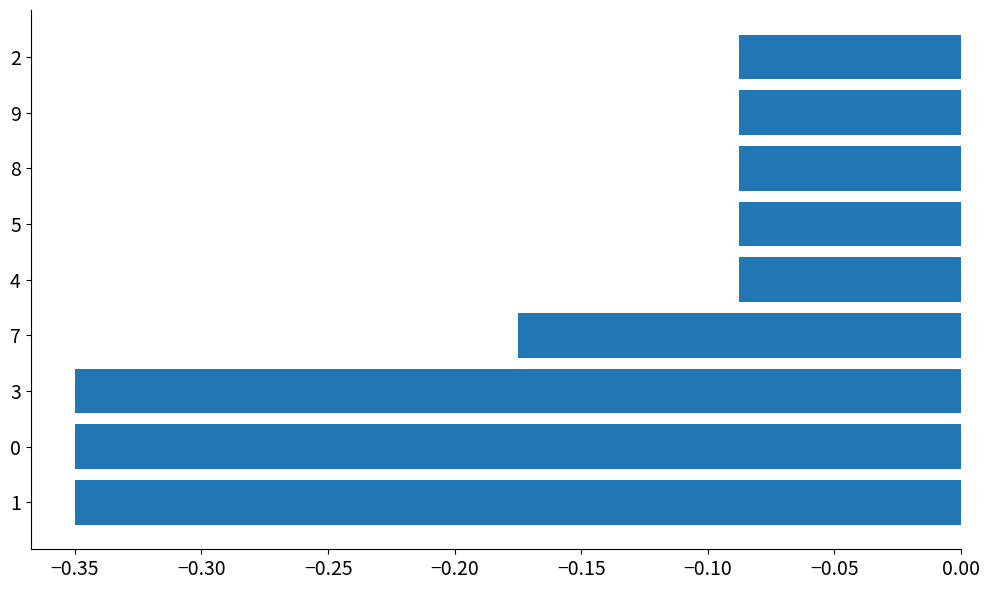

What is the difference between the second highest and second lowest values?

0.3